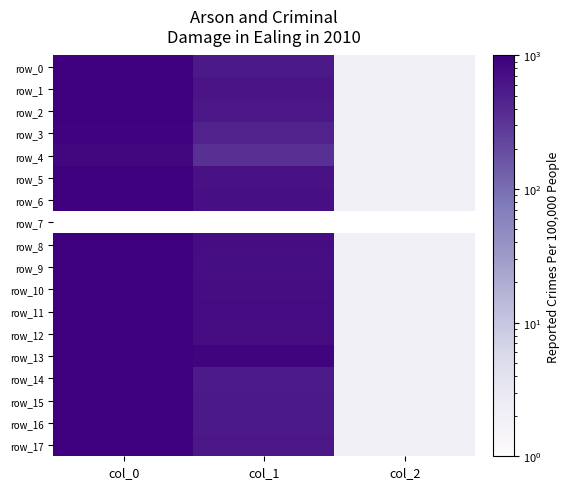

Which series has the largest range (max minus min)?

row_10